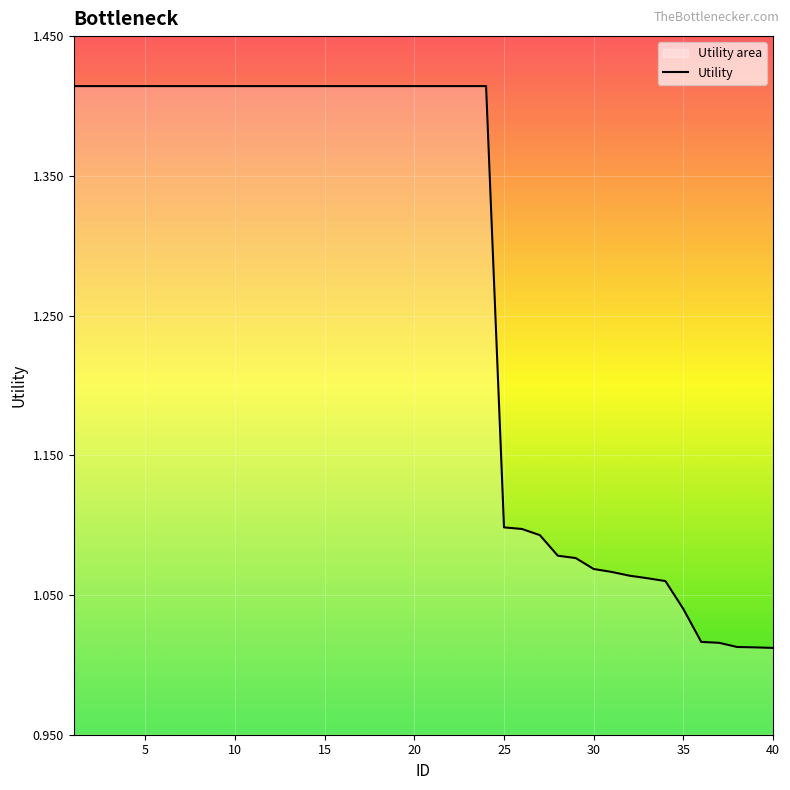

What is the difference between the maximum and minimum values?

0.4